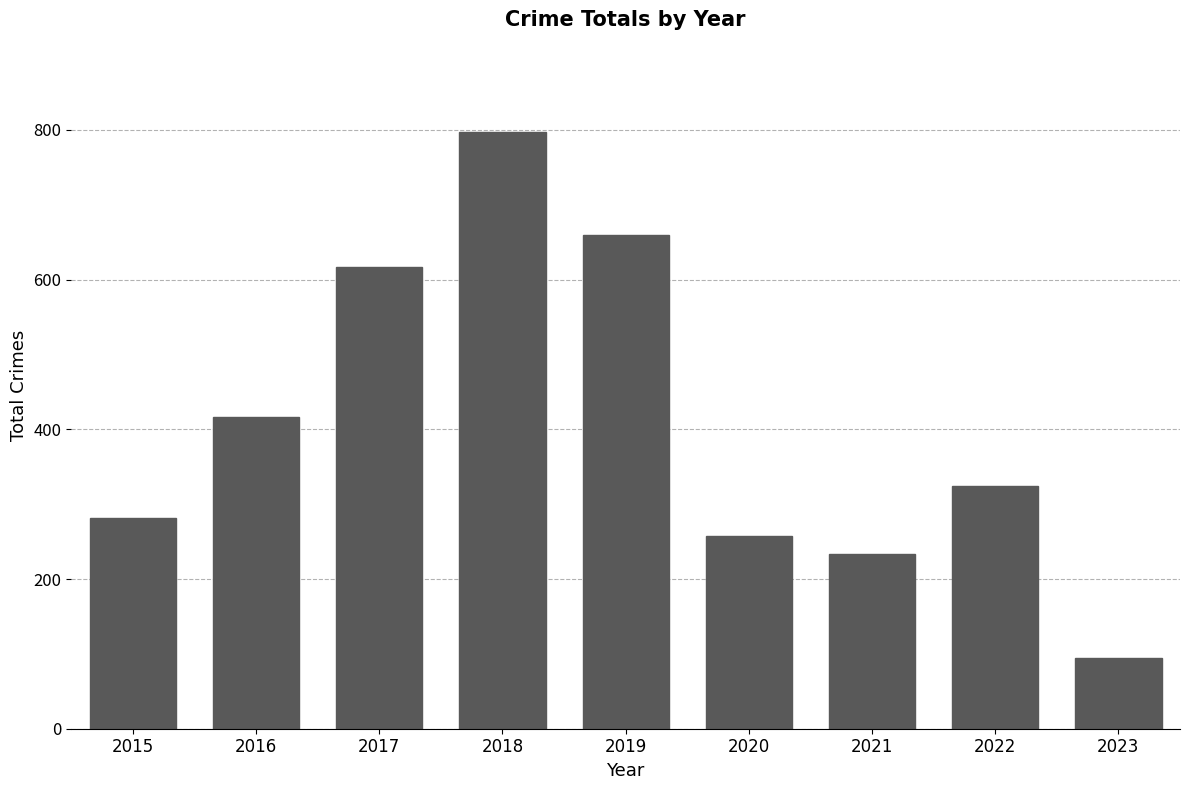

Does the chart contain any negative values?

No